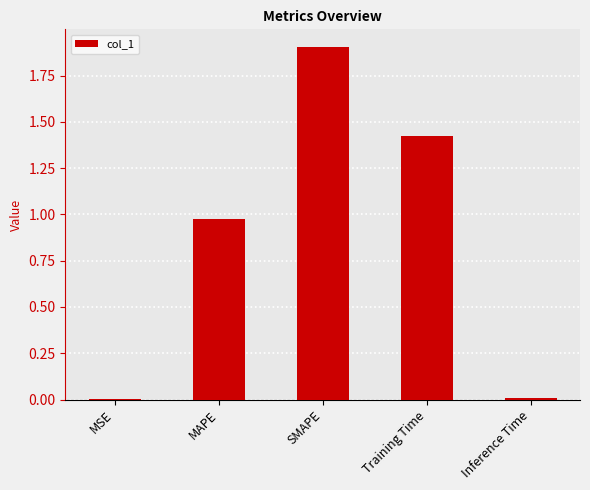

How many data points does each series have?

5